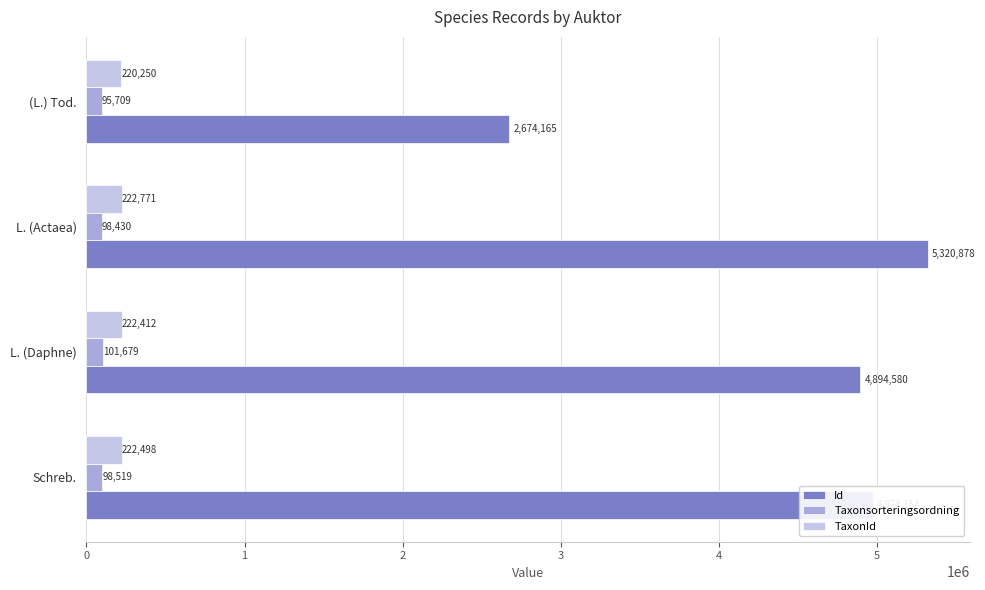

Which series changed the most between Schreb. and (L.) Tod.?

Id